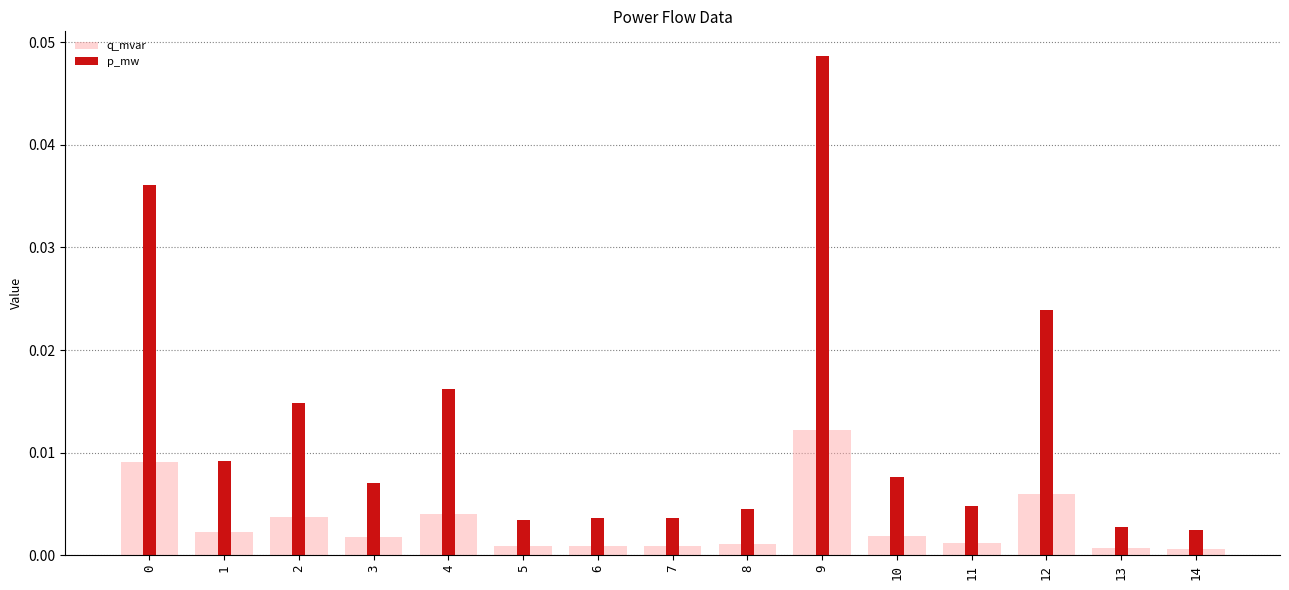

The q_mvar series shows 0.0 at 10. True or false?

False